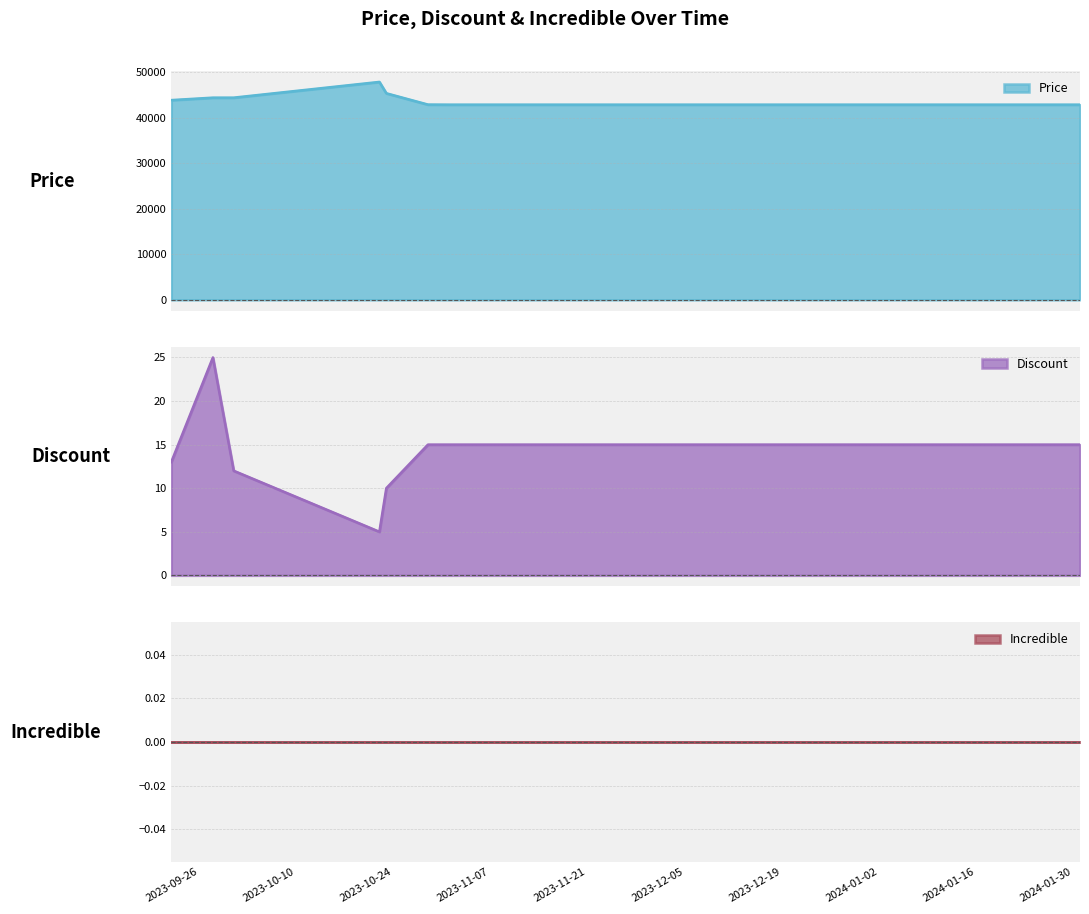

What is the label of the 3rd point from the right?

2024-01-17